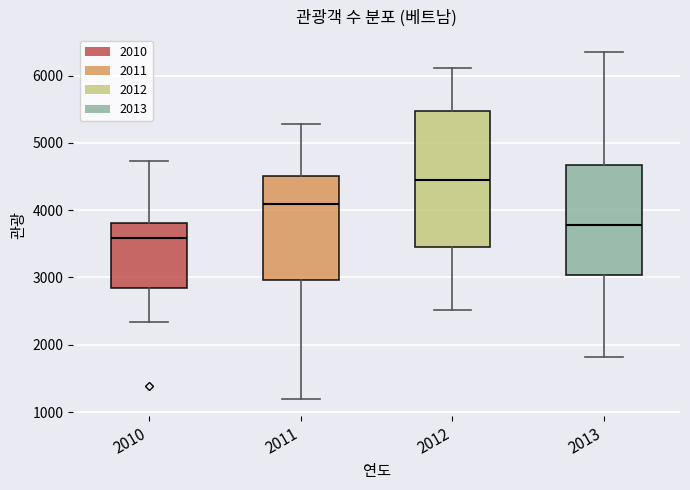

Which box is the tallest, from its lower edge to its upper edge?

2012